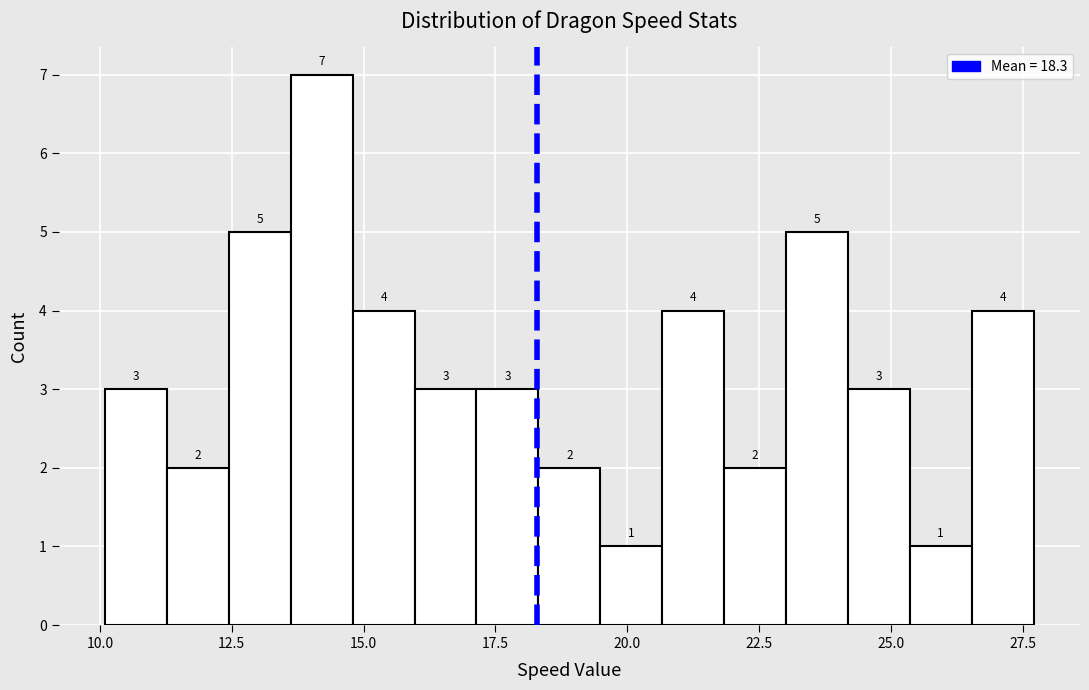

Around what value on the x-axis is the tallest bar? Give the approximate position of its centre, as read against the axis.

14.0